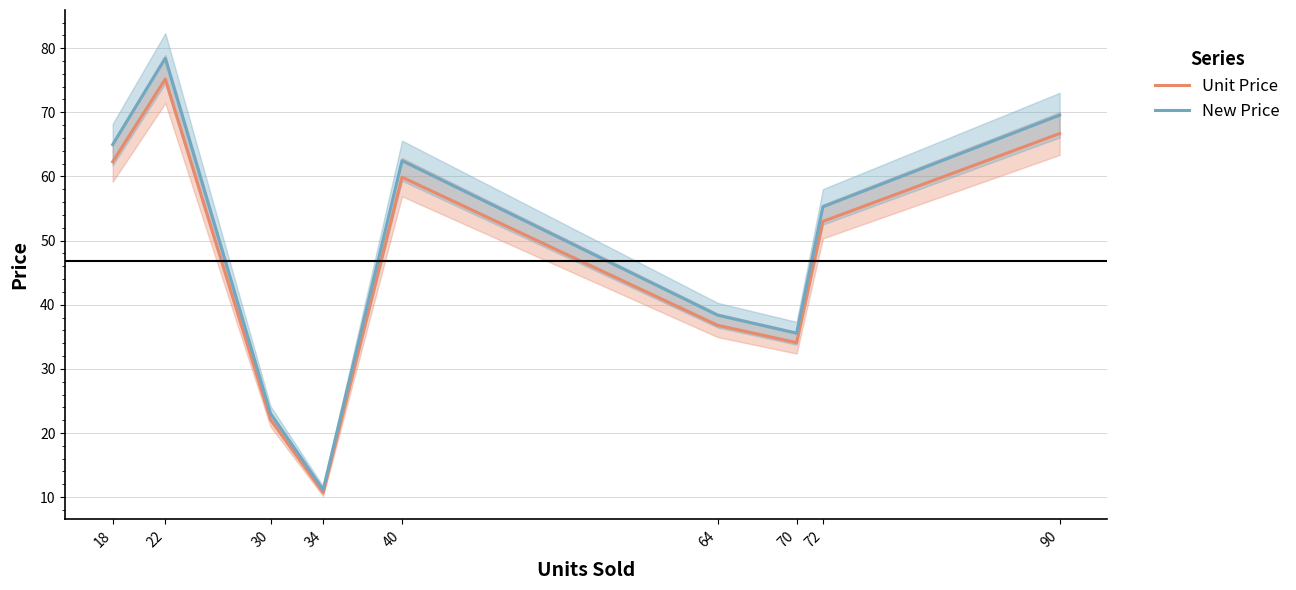

Rank the categories by Unit Price value from lowest to highest.

34, 30, 70, 64, 72, 40, 18, 90, 22